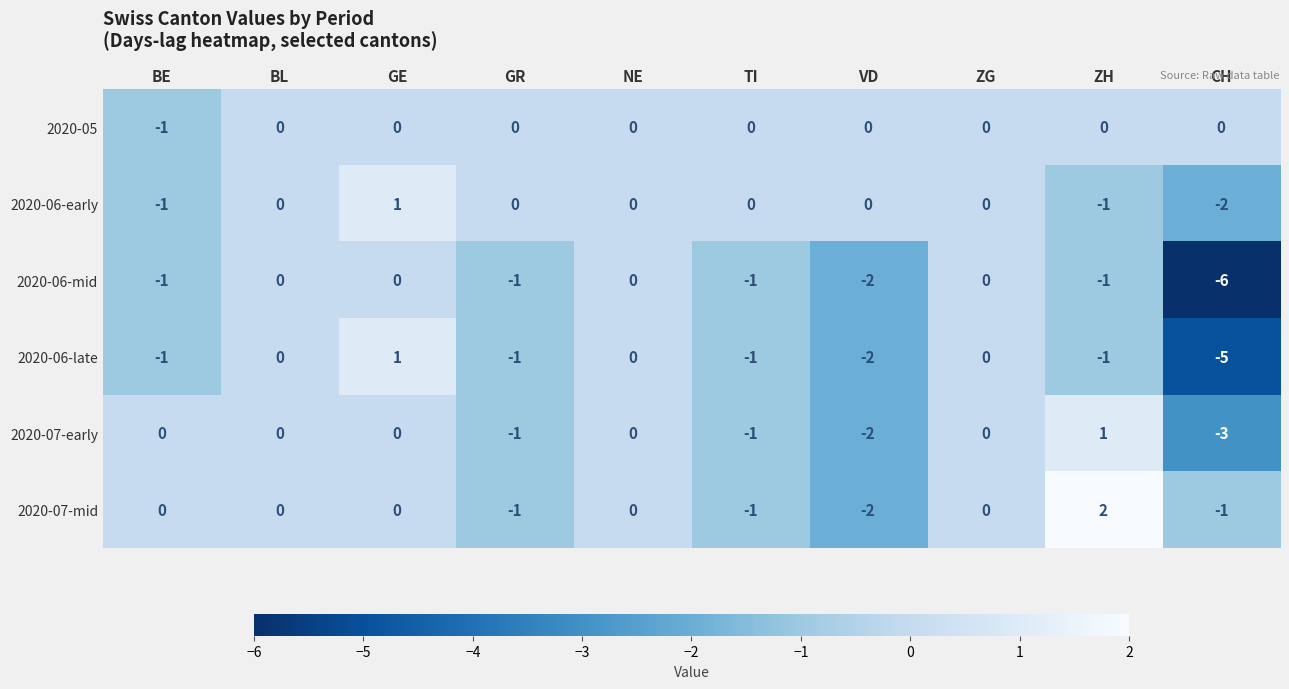

What is the difference between the maximum and second lowest values in the 2020-07-mid series?

3